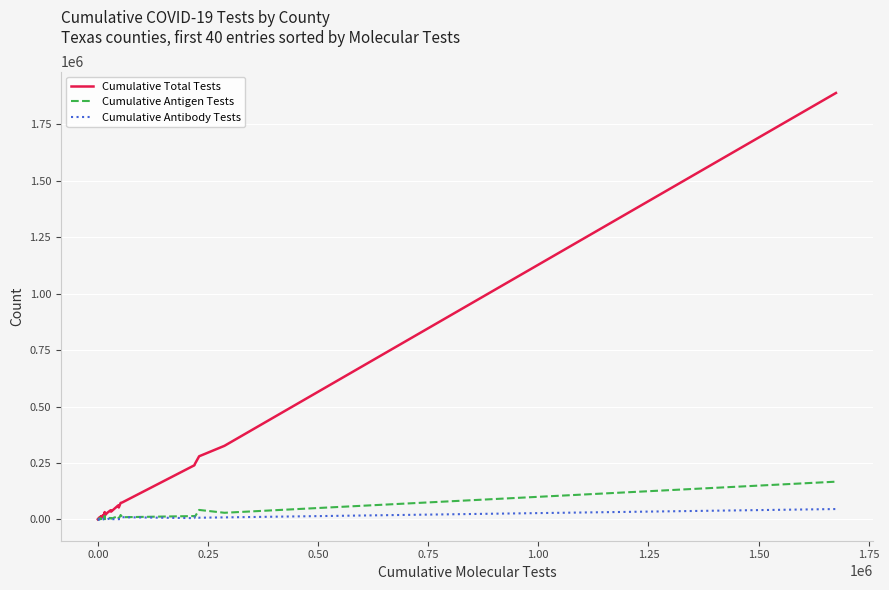

What is the greatest value displayed?

1888761